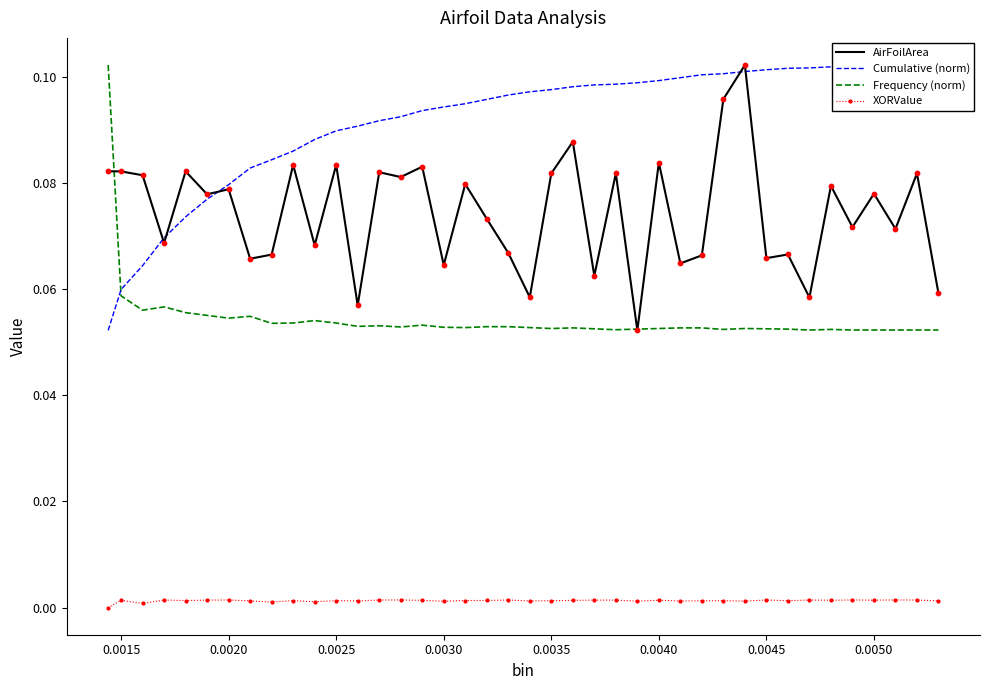

True or false: AirFoilArea and XORValue intersect in this chart.

False